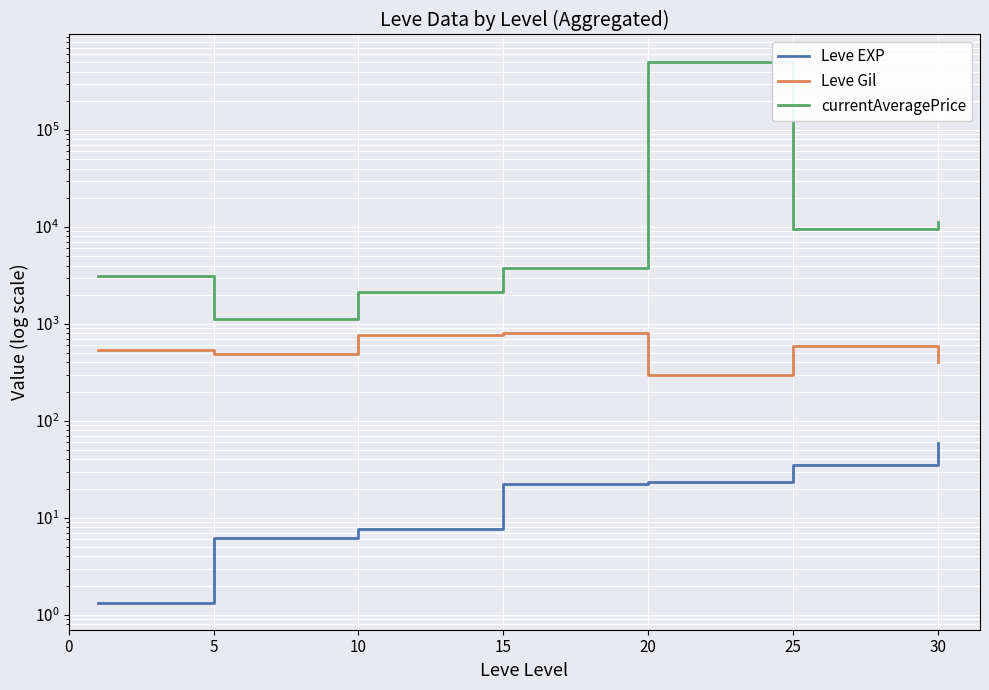

True or false: Leve EXP has a value of 34.7 at 25.

True